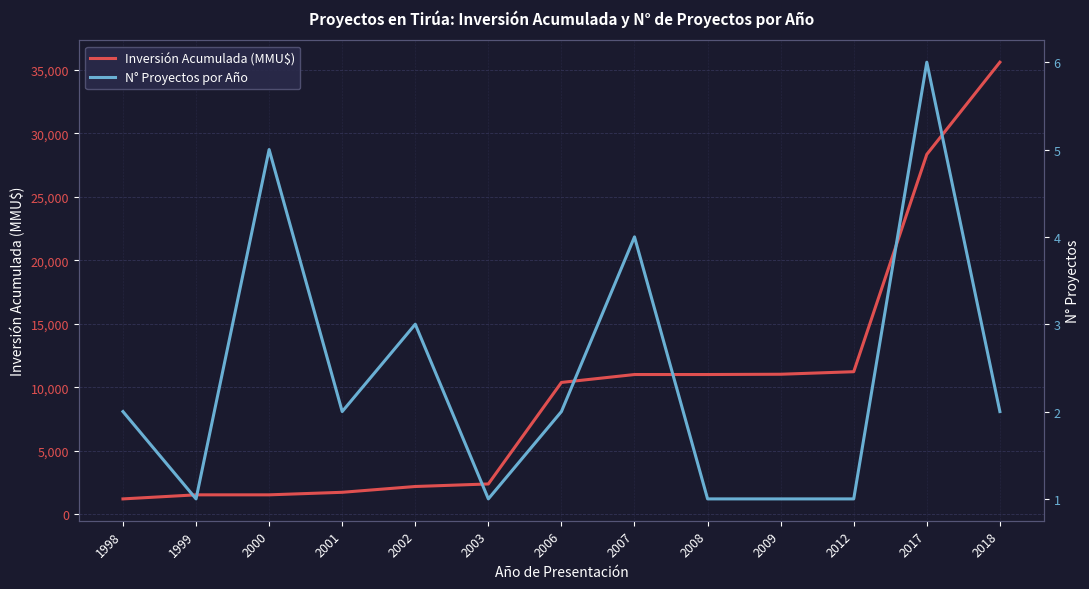

True or false: N° Proyectos por Año has a value of 1 at 2012.

True